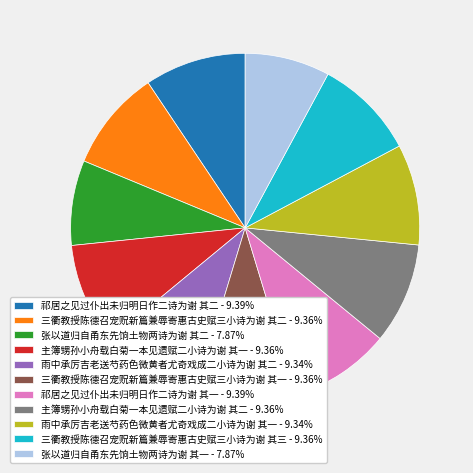

What is the ratio of the value at 三衢教授陈德召宠贶新篇兼辱寄惠古史赋三小诗为谢 其一 - 9.36% to the value at 主簿甥孙小舟载白菊一本见遗赋二小诗为谢 其二 - 9.36%?

1.0